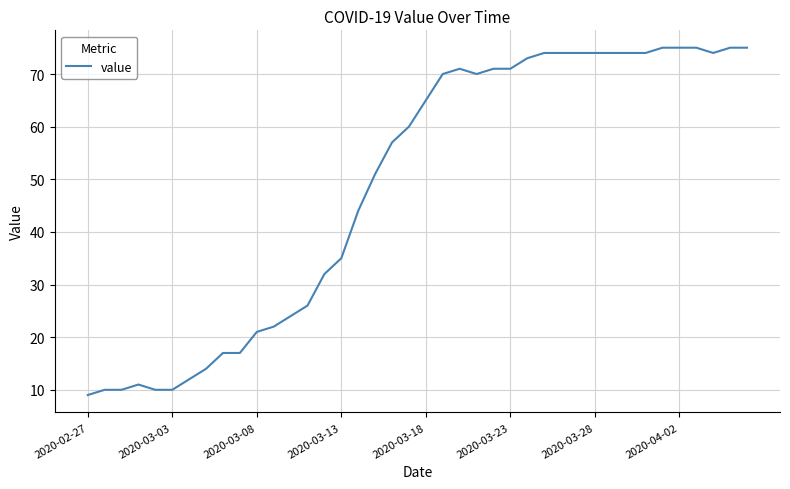

What is the smallest value displayed?

9